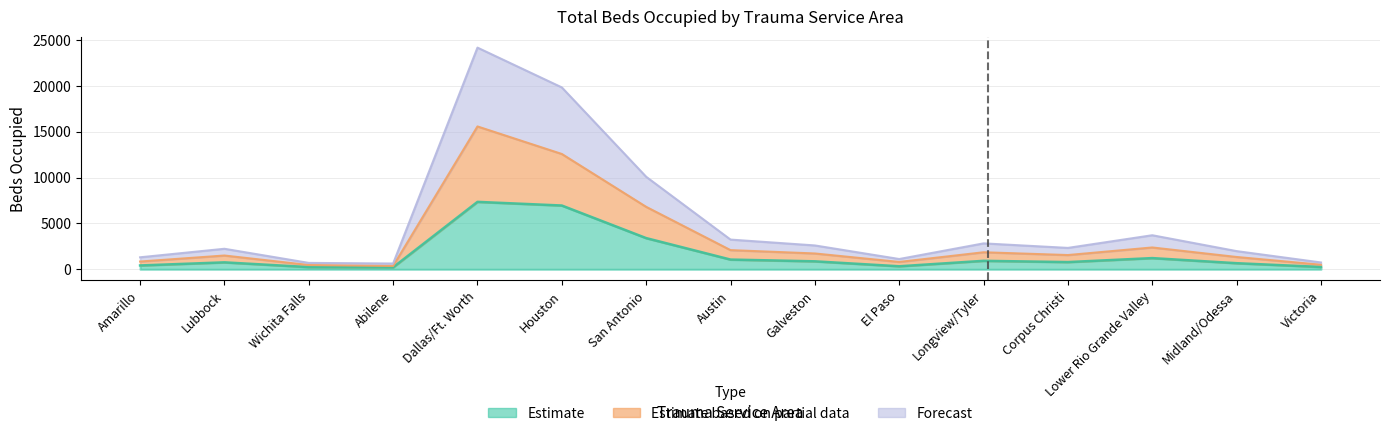

At which category does Estimate based on partial data reach its first local peak?

Lubbock